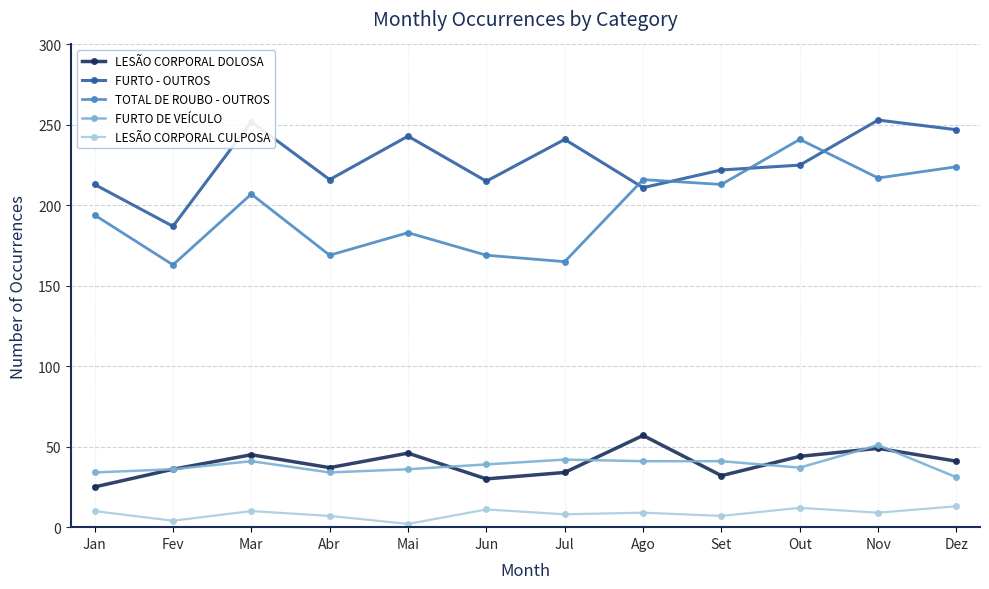

What are all the series names shown in the legend?

LESÃO CORPORAL DOLOSA, FURTO - OUTROS, TOTAL DE ROUBO - OUTROS, FURTO DE VEÍCULO, LESÃO CORPORAL CULPOSA